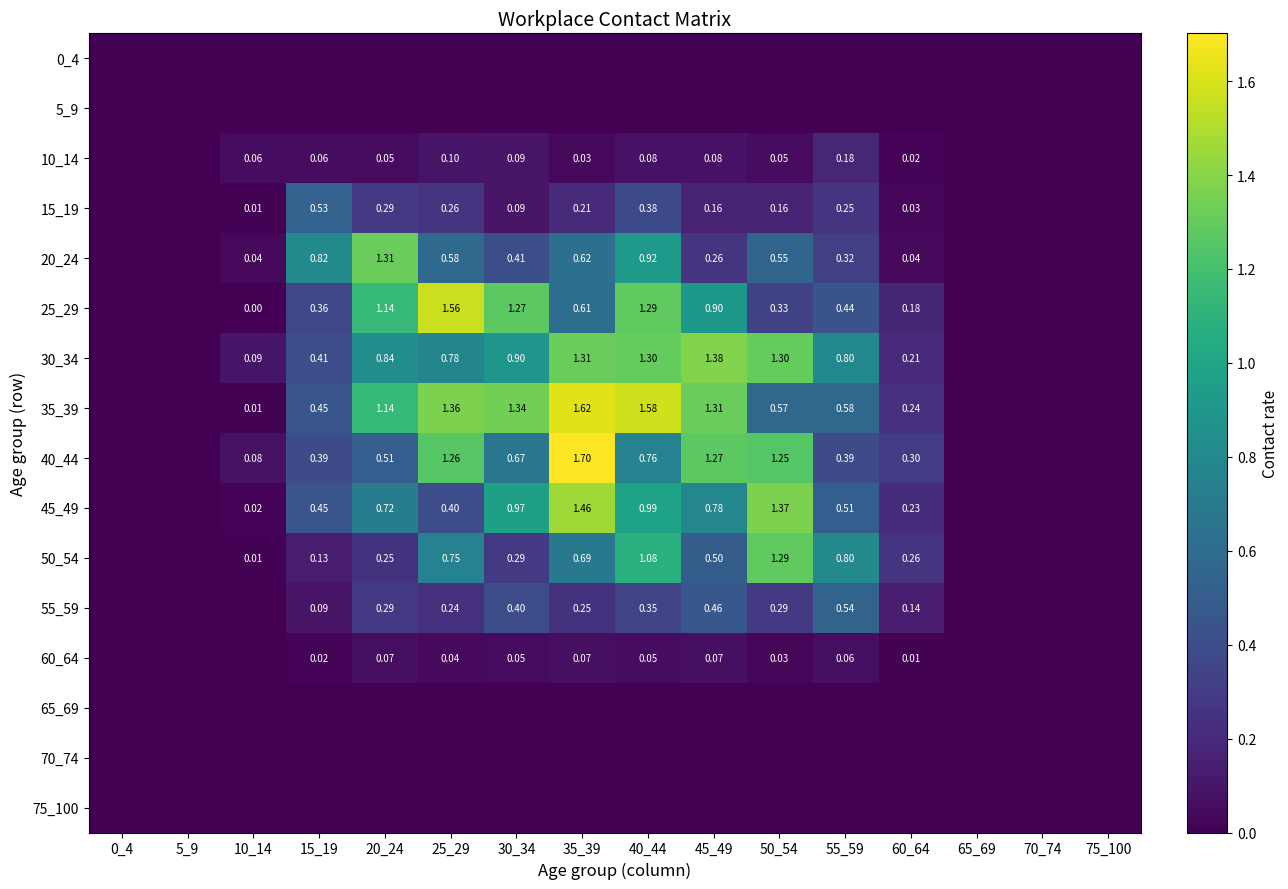

What is the difference between the maximum and minimum values in the 50_54 series?

1.3